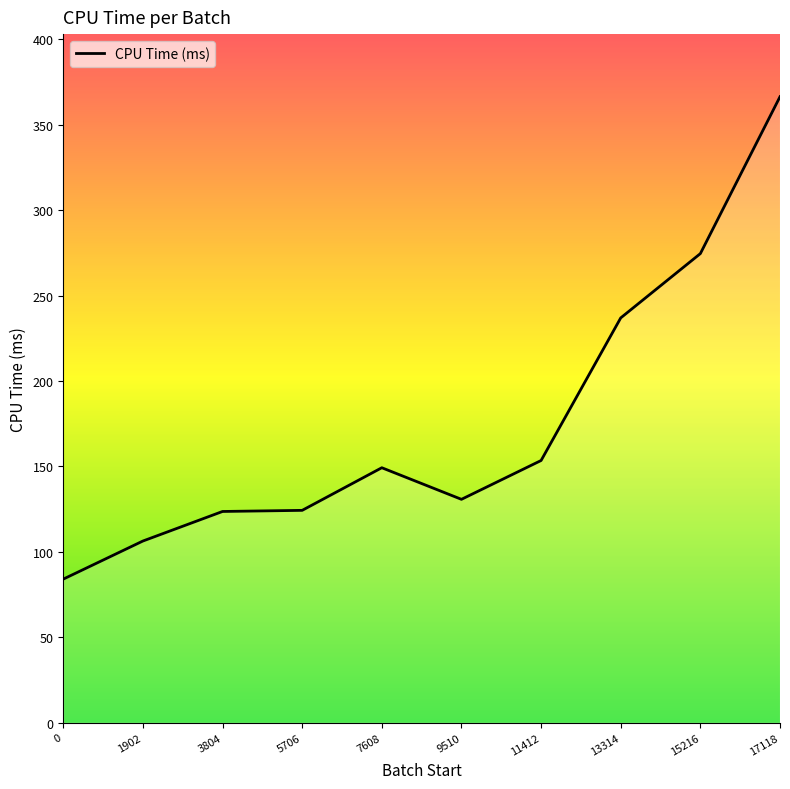

What value does the data have at 15216?

274.5